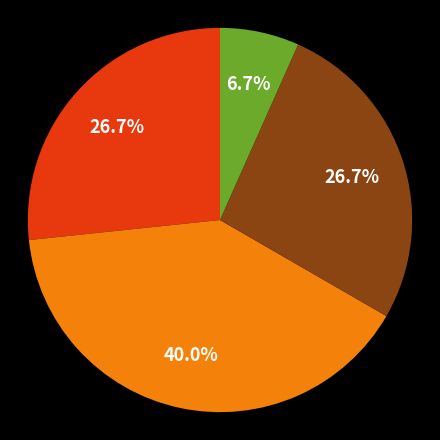

Does any single category account for the majority?

No